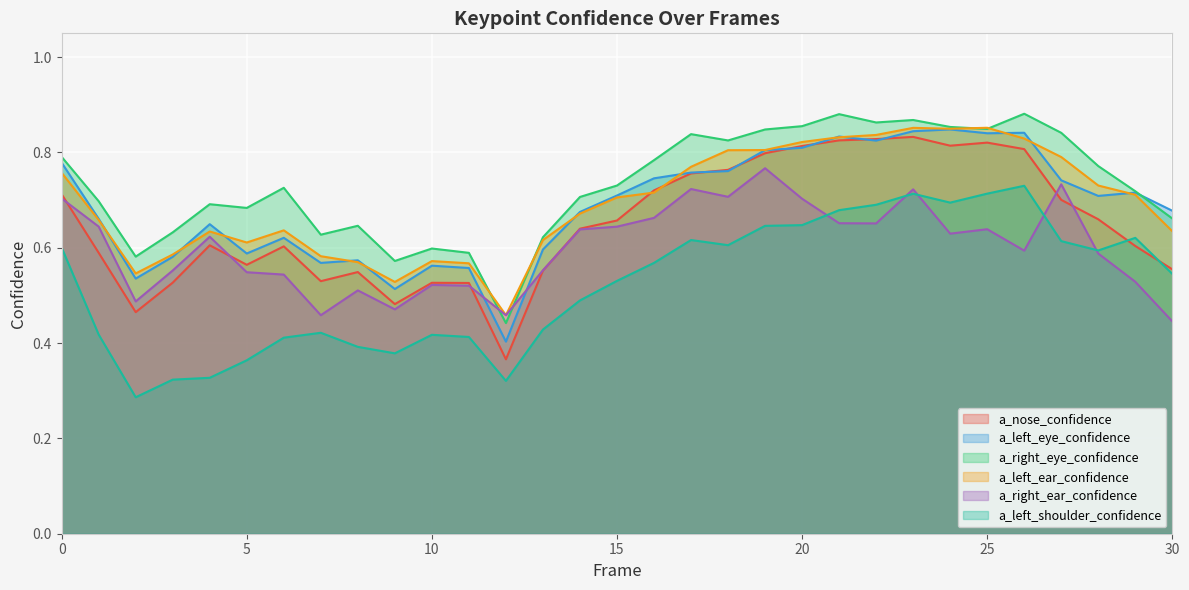

True or false: a_left_eye_confidence has more than 2 interior local peaks.

True